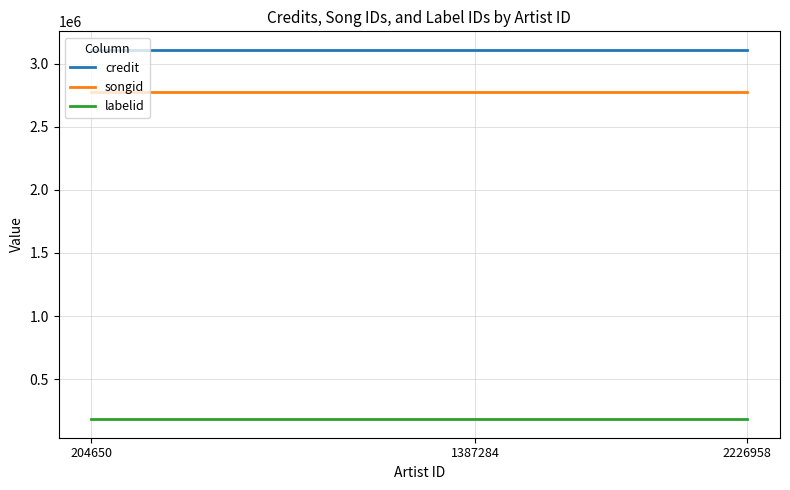

What is the total value across all series at 2226958?

6069795